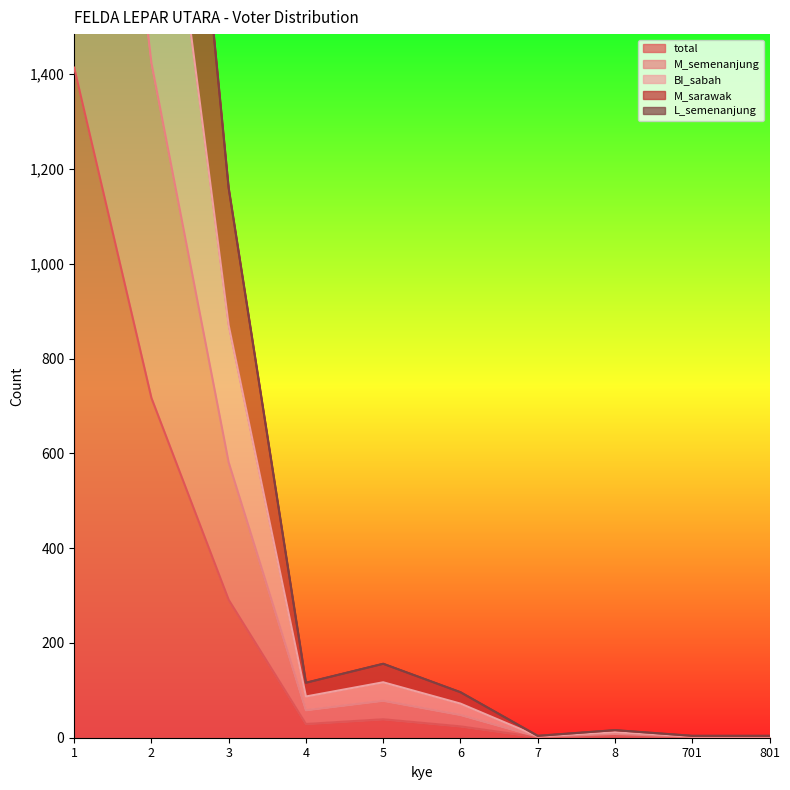

Is it true that M_semenanjung equals 156 at 6?

False